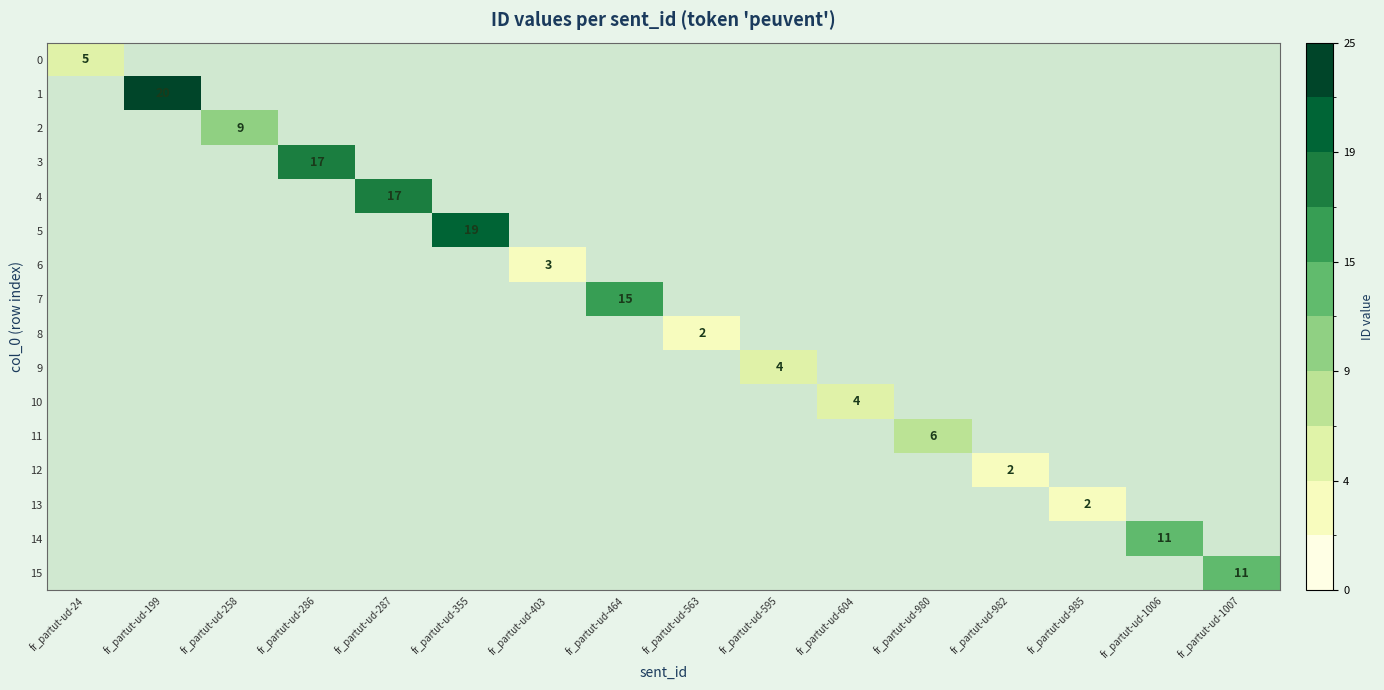

The value of 3 at fr_partut-ud-286 is 11. True or false?

False